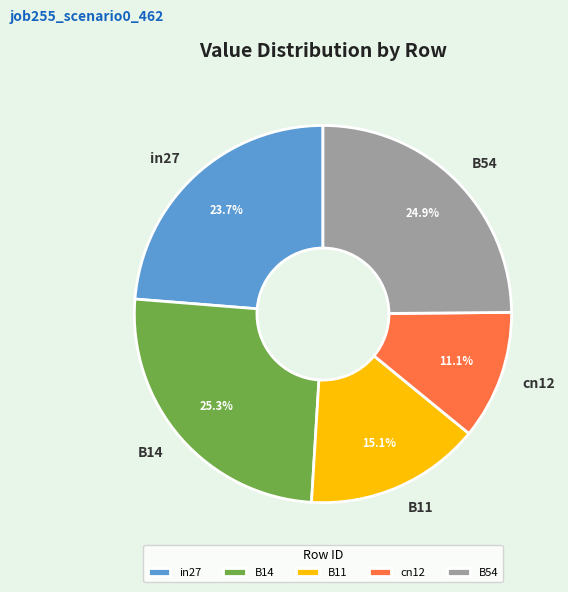

Does any single category account for the majority?

No